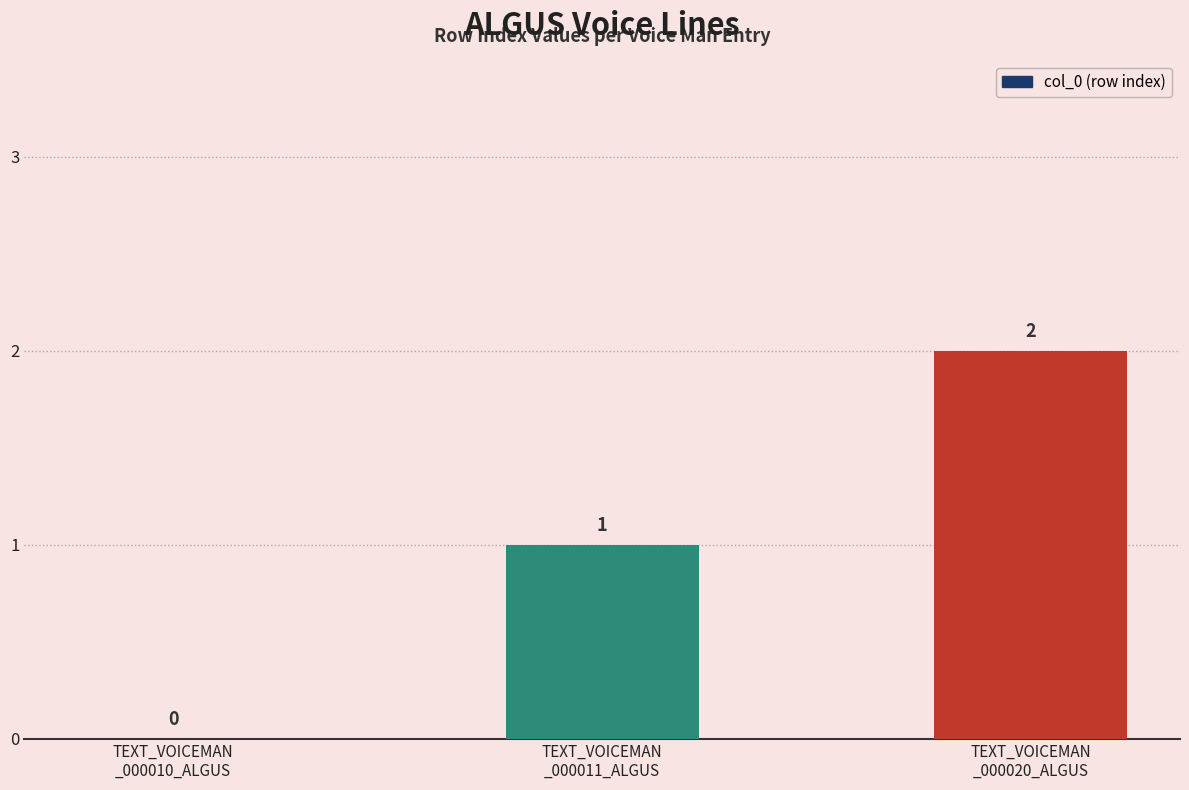

What is the sum of all values?

3